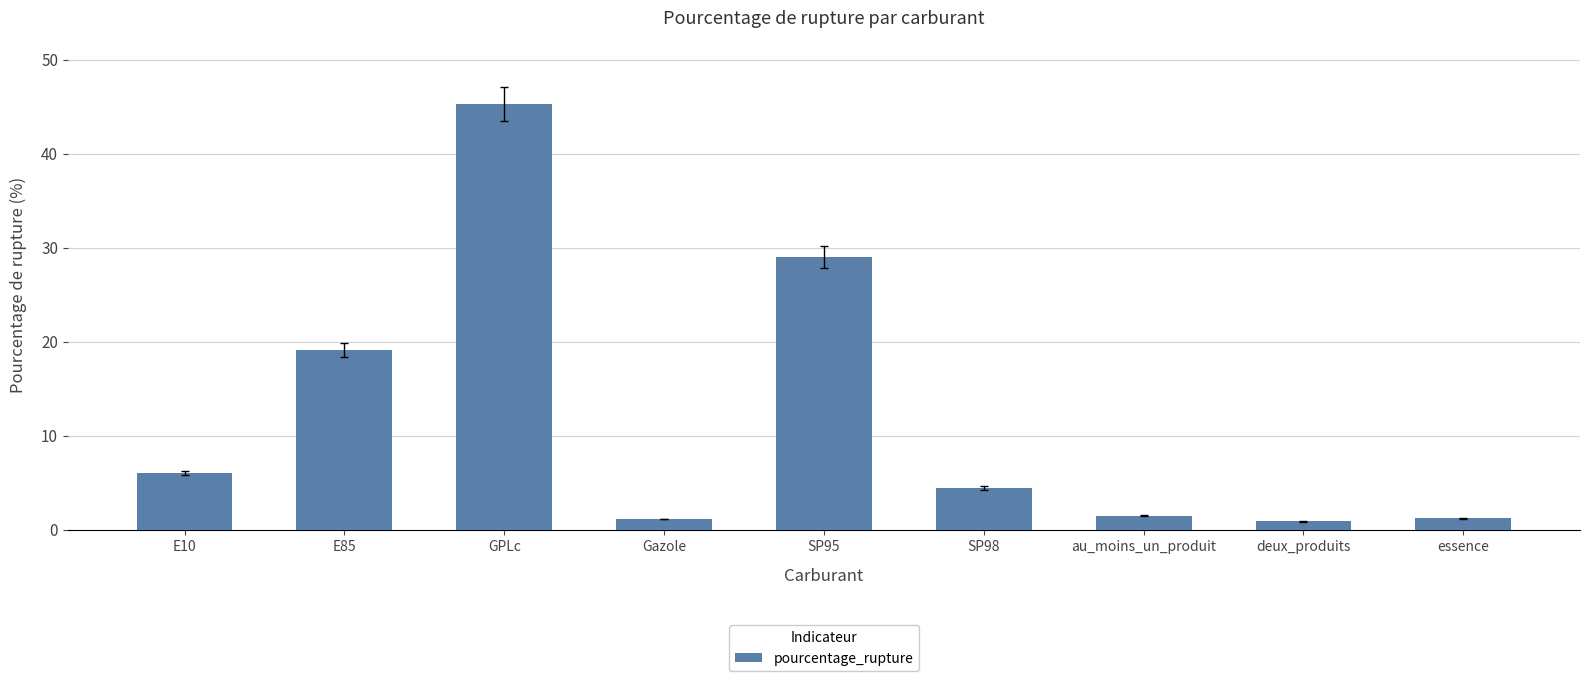

What is the change in value from E10 to GPLc?

+39.2